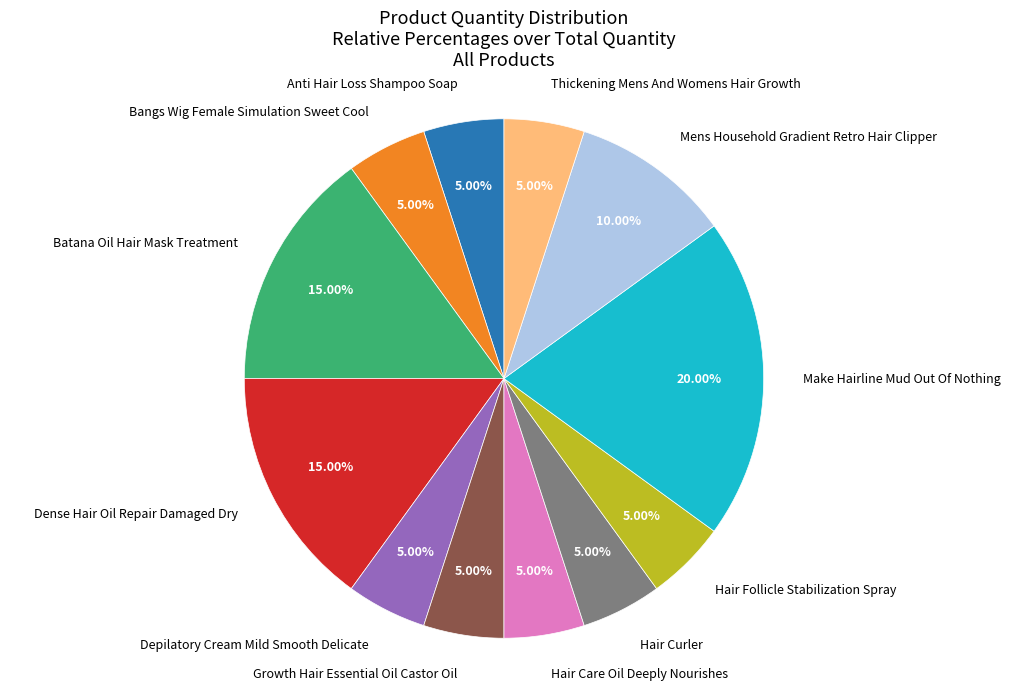

Count the number of slices in the pie.

12